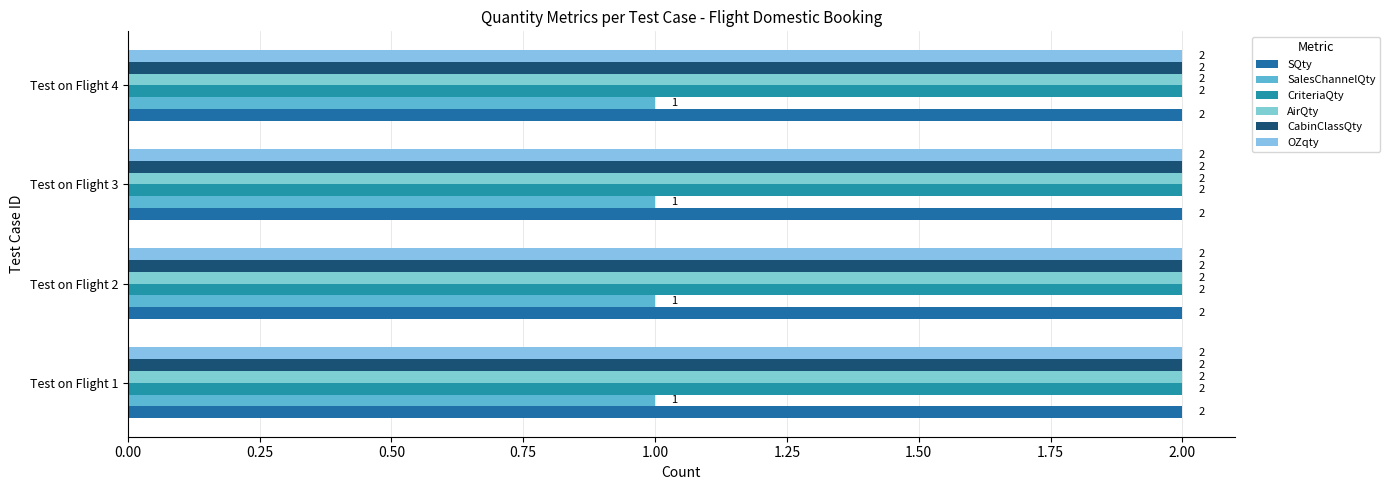

What is the value of the OZqty bar at the 1st from the left?

2